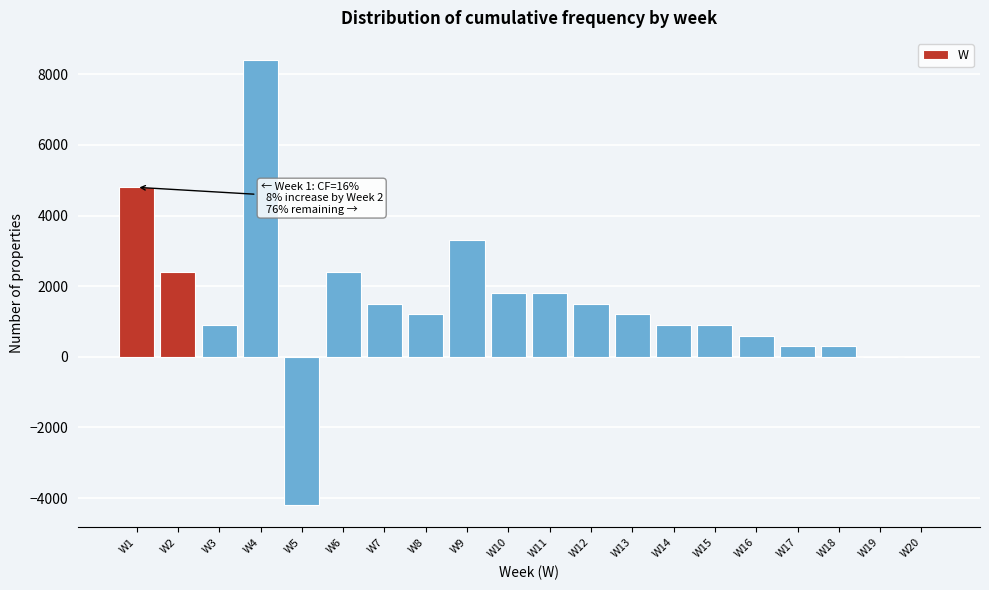

Reading left to right, list all the values displayed in this chart.

W1=4800	W2=2400	W3=900	W4=8400	W5=-4200	W6=2400	W7=1500	W8=1200	W9=3300	W10=1800	W11=1800	W12=1500	W13=1200	W14=900	W15=900	W16=600	W17=300	W18=300	W19=0	W20=0